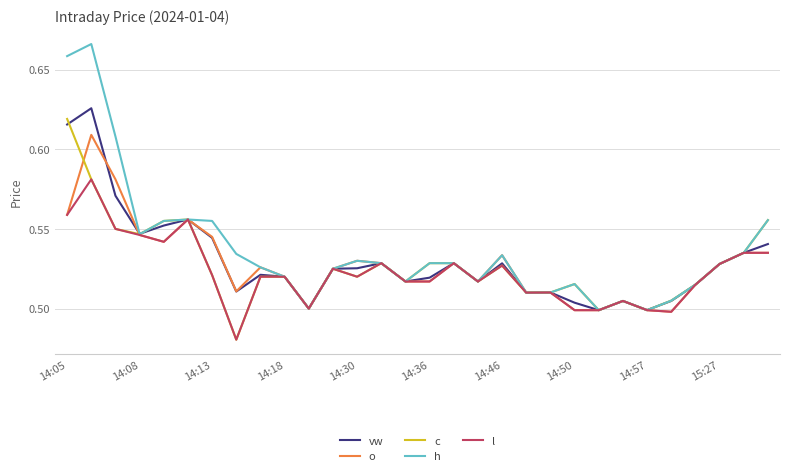

What is the maximum value for vw?

0.6